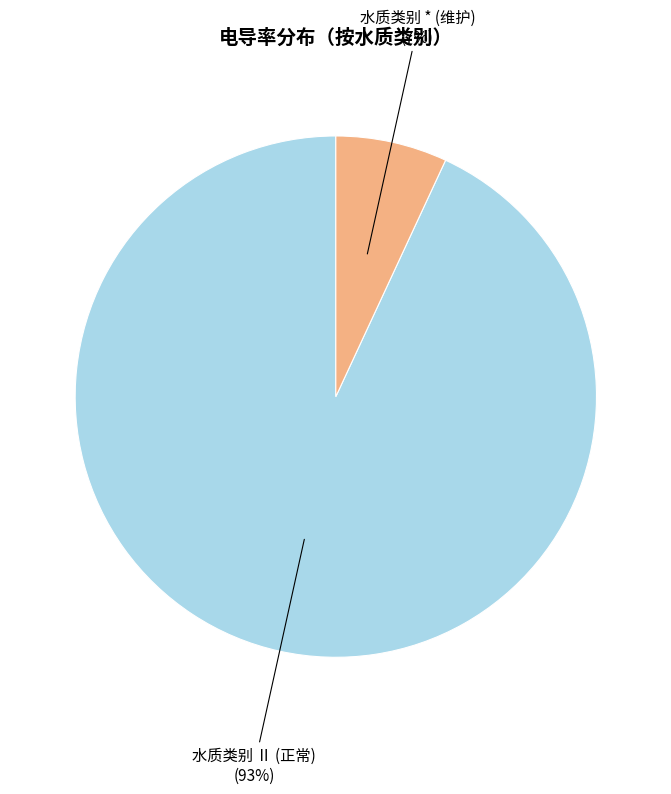

To the nearest percent, what is the average slice percentage?

50%